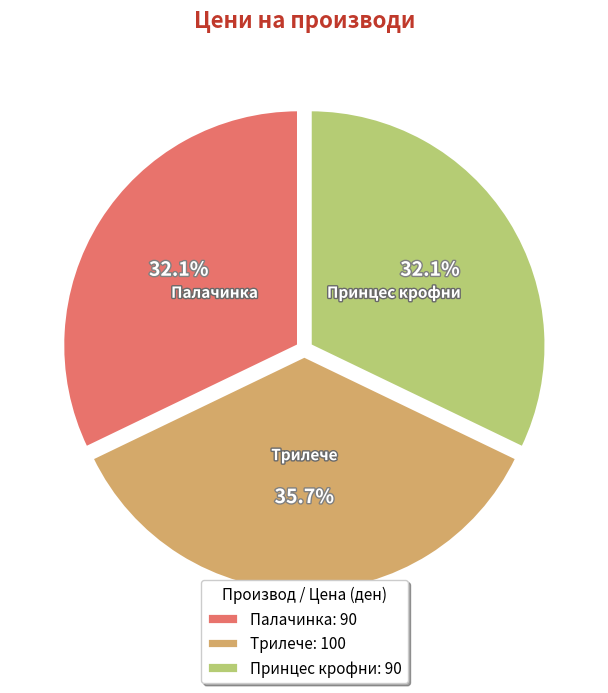

Is Палачинка: 90 the majority of the pie?

No